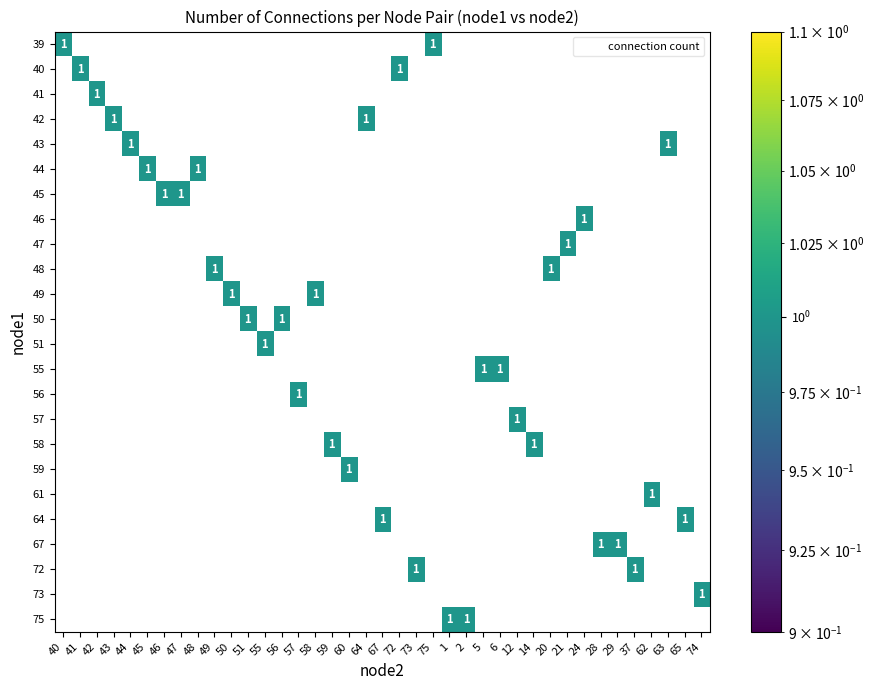

Reading left to right, transcribe all the data shown in this chart.

row_0: 1	0	0	0	0	0	0	0	0	0	0	0	0	0	0	0	0	0	0	0	0	0	1	0	0	0	0	0	0	0	0	0	0	0	0	0	0	0	0
row_1: 0	1	0	0	0	0	0	0	0	0	0	0	0	0	0	0	0	0	0	0	1	0	0	0	0	0	0	0	0	0	0	0	0	0	0	0	0	0	0
row_2: 0	0	1	0	0	0	0	0	0	0	0	0	0	0	0	0	0	0	0	0	0	0	0	0	0	0	0	0	0	0	0	0	0	0	0	0	0	0	0
row_3: 0	0	0	1	0	0	0	0	0	0	0	0	0	0	0	0	0	0	1	0	0	0	0	0	0	0	0	0	0	0	0	0	0	0	0	0	0	0	0
row_4: 0	0	0	0	1	0	0	0	0	0	0	0	0	0	0	0	0	0	0	0	0	0	0	0	0	0	0	0	0	0	0	0	0	0	0	0	1	0	0
row_5: 0	0	0	0	0	1	0	0	1	0	0	0	0	0	0	0	0	0	0	0	0	0	0	0	0	0	0	0	0	0	0	0	0	0	0	0	0	0	0
row_6: 0	0	0	0	0	0	1	1	0	0	0	0	0	0	0	0	0	0	0	0	0	0	0	0	0	0	0	0	0	0	0	0	0	0	0	0	0	0	0
row_7: 0	0	0	0	0	0	0	0	0	0	0	0	0	0	0	0	0	0	0	0	0	0	0	0	0	0	0	0	0	0	0	1	0	0	0	0	0	0	0
row_8: 0	0	0	0	0	0	0	0	0	0	0	0	0	0	0	0	0	0	0	0	0	0	0	0	0	0	0	0	0	0	1	0	0	0	0	0	0	0	0
row_9: 0	0	0	0	0	0	0	0	0	1	0	0	0	0	0	0	0	0	0	0	0	0	0	0	0	0	0	0	0	1	0	0	0	0	0	0	0	0	0
row_10: 0	0	0	0	0	0	0	0	0	0	1	0	0	0	0	1	0	0	0	0	0	0	0	0	0	0	0	0	0	0	0	0	0	0	0	0	0	0	0
row_11: 0	0	0	0	0	0	0	0	0	0	0	1	0	1	0	0	0	0	0	0	0	0	0	0	0	0	0	0	0	0	0	0	0	0	0	0	0	0	0
row_12: 0	0	0	0	0	0	0	0	0	0	0	0	1	0	0	0	0	0	0	0	0	0	0	0	0	0	0	0	0	0	0	0	0	0	0	0	0	0	0
row_13: 0	0	0	0	0	0	0	0	0	0	0	0	0	0	0	0	0	0	0	0	0	0	0	0	0	1	1	0	0	0	0	0	0	0	0	0	0	0	0
row_14: 0	0	0	0	0	0	0	0	0	0	0	0	0	0	1	0	0	0	0	0	0	0	0	0	0	0	0	0	0	0	0	0	0	0	0	0	0	0	0
row_15: 0	0	0	0	0	0	0	0	0	0	0	0	0	0	0	0	0	0	0	0	0	0	0	0	0	0	0	1	0	0	0	0	0	0	0	0	0	0	0
row_16: 0	0	0	0	0	0	0	0	0	0	0	0	0	0	0	0	1	0	0	0	0	0	0	0	0	0	0	0	1	0	0	0	0	0	0	0	0	0	0
row_17: 0	0	0	0	0	0	0	0	0	0	0	0	0	0	0	0	0	1	0	0	0	0	0	0	0	0	0	0	0	0	0	0	0	0	0	0	0	0	0
row_18: 0	0	0	0	0	0	0	0	0	0	0	0	0	0	0	0	0	0	0	0	0	0	0	0	0	0	0	0	0	0	0	0	0	0	0	1	0	0	0
row_19: 0	0	0	0	0	0	0	0	0	0	0	0	0	0	0	0	0	0	0	1	0	0	0	0	0	0	0	0	0	0	0	0	0	0	0	0	0	1	0
row_20: 0	0	0	0	0	0	0	0	0	0	0	0	0	0	0	0	0	0	0	0	0	0	0	0	0	0	0	0	0	0	0	0	1	1	0	0	0	0	0
row_21: 0	0	0	0	0	0	0	0	0	0	0	0	0	0	0	0	0	0	0	0	0	1	0	0	0	0	0	0	0	0	0	0	0	0	1	0	0	0	0
row_22: 0	0	0	0	0	0	0	0	0	0	0	0	0	0	0	0	0	0	0	0	0	0	0	0	0	0	0	0	0	0	0	0	0	0	0	0	0	0	1
row_23: 0	0	0	0	0	0	0	0	0	0	0	0	0	0	0	0	0	0	0	0	0	0	0	1	1	0	0	0	0	0	0	0	0	0	0	0	0	0	0